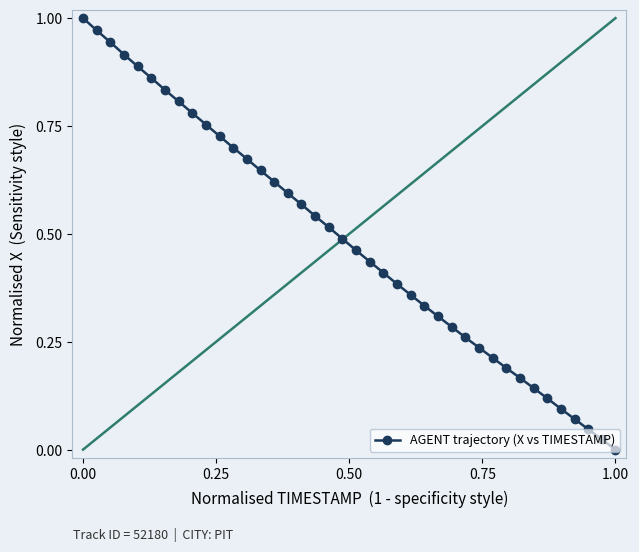

What is the sum of all values?

19.4